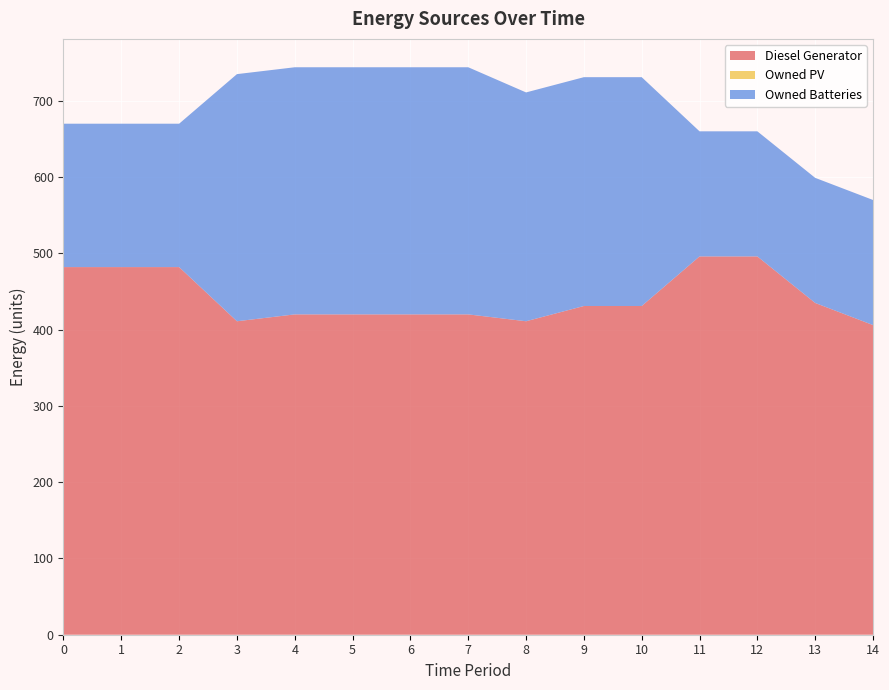

Reading right to left, what are all the values shown in this chart?

Diesel Generator: 14=406	13=435	12=496	11=496	10=431	9=431	8=411	7=420	6=420	5=420	4=420	3=411	2=482	1=482	0=482
Owned PV: 14=0	13=0	12=0	11=0	10=0	9=0	8=0	7=0	6=0	5=0	4=0	3=0	2=0	1=0	0=0
Owned Batteries: 14=164	13=164	12=164	11=164	10=300	9=300	8=300	7=324	6=324	5=324	4=324	3=324	2=188	1=188	0=188